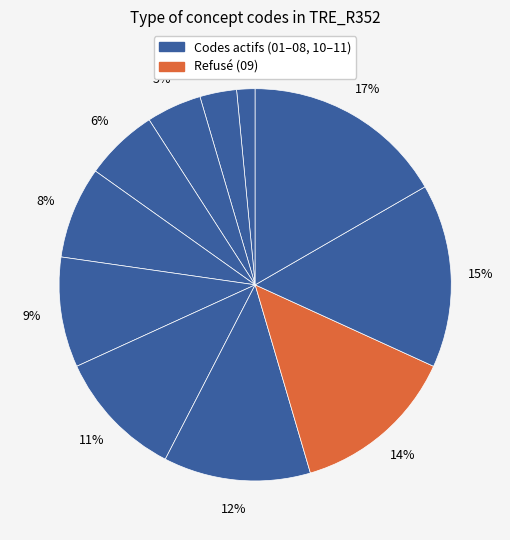

How many slices are in this pie chart?

11